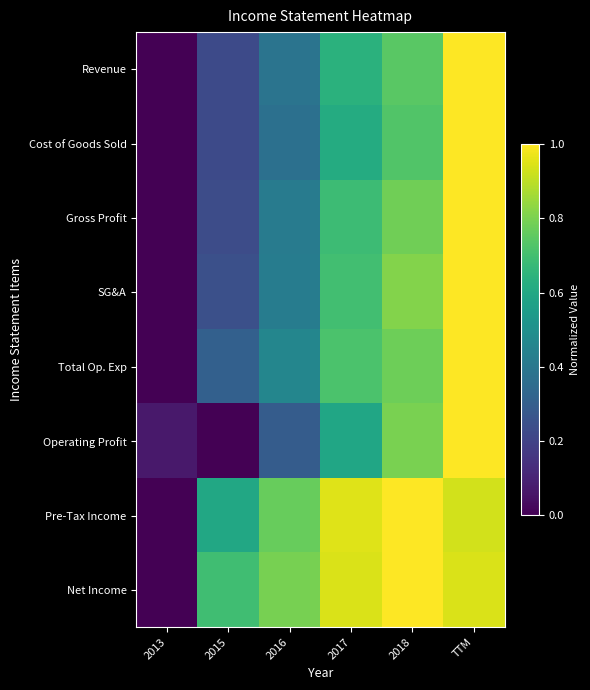

What is the difference between the highest and lowest values at 2018?

0.3